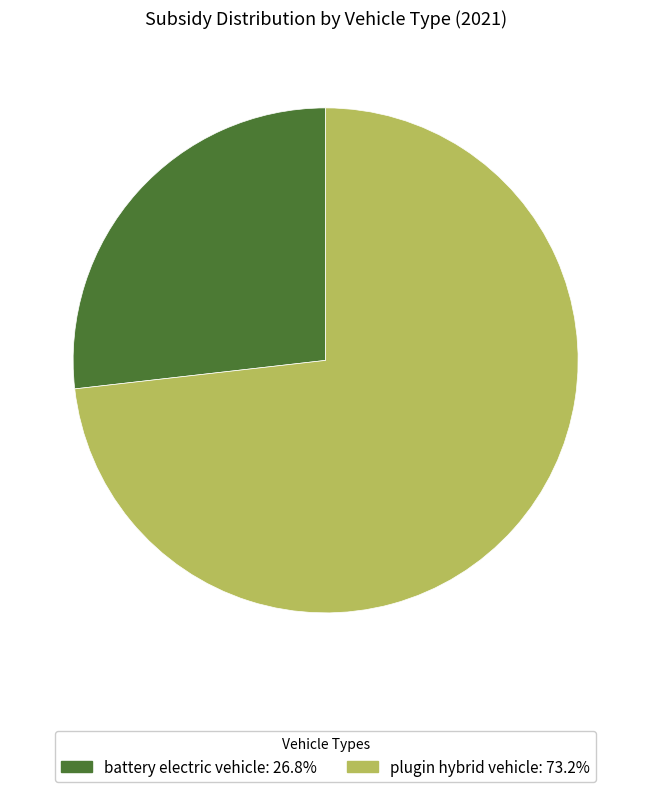

How many slices are in this pie chart?

2